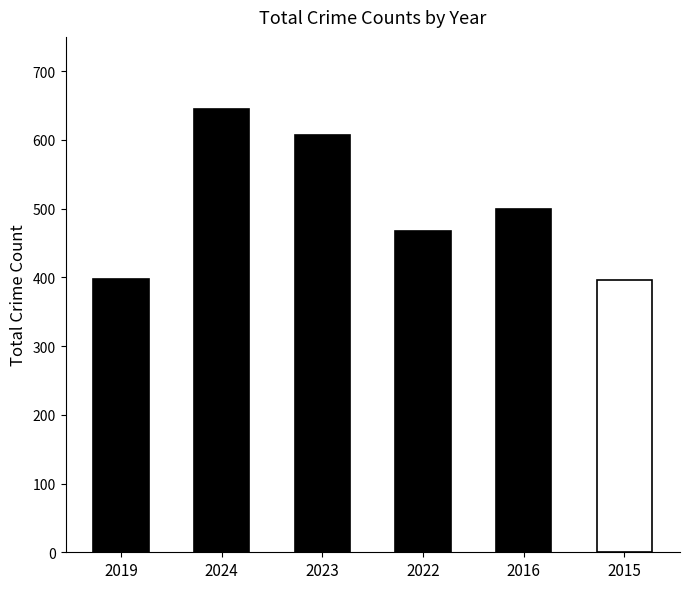

What value does the data have at 2024, to the nearest 50?

650